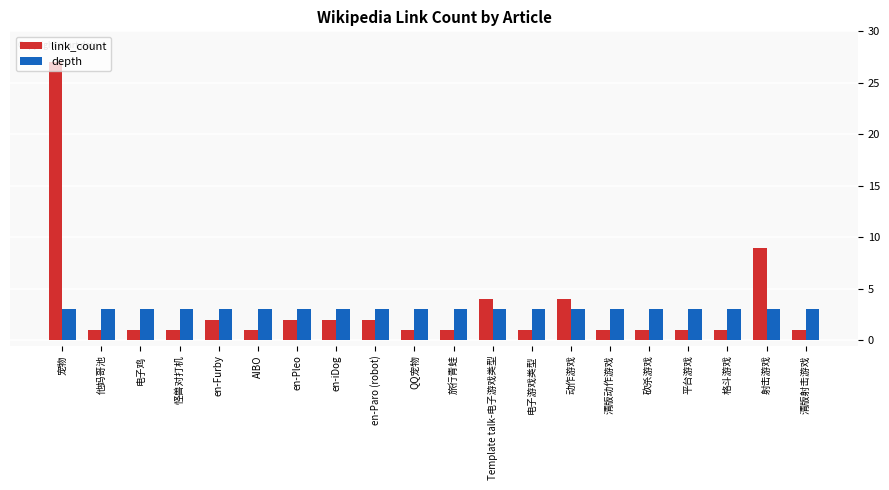

At 电子游戏类型, list the series in order from largest to smallest.

depth, link_count